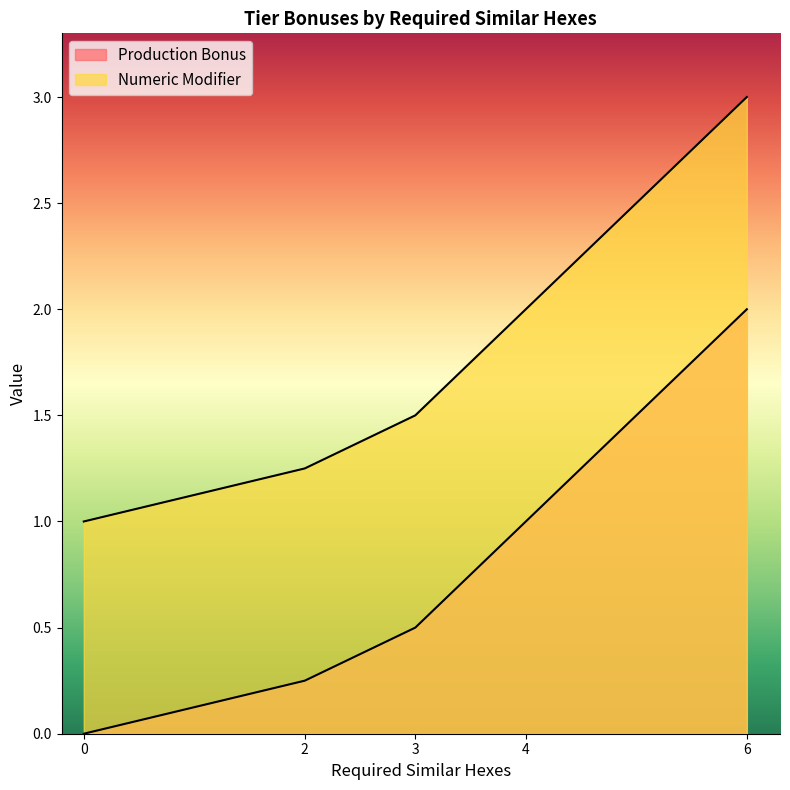

True or false: Numeric Modifier and Production Bonus cross at least once.

False